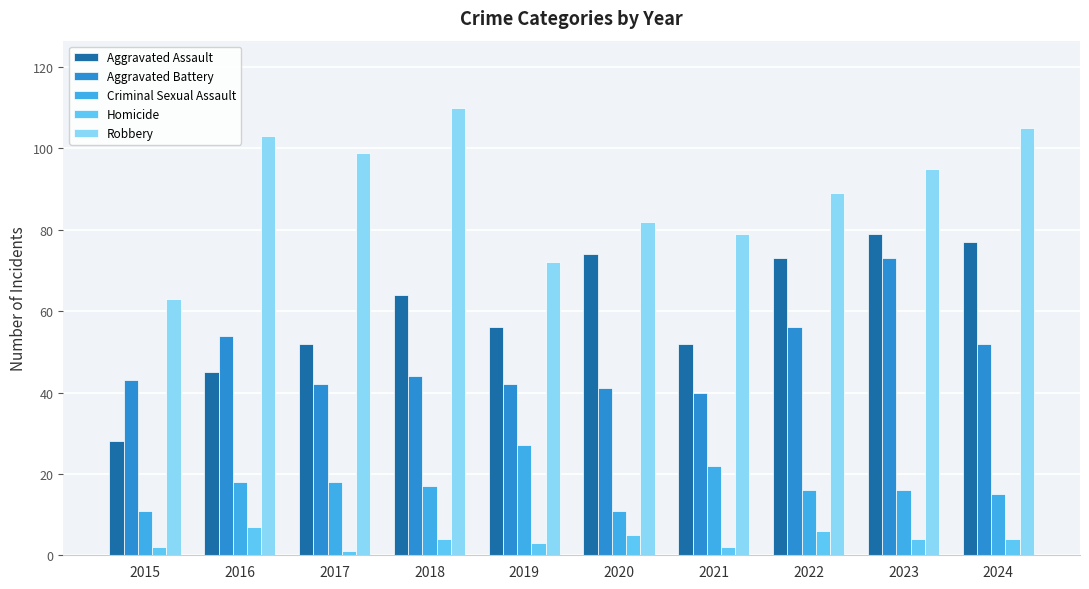

At 2019, list the series in order from smallest to largest.

Homicide, Criminal Sexual Assault, Aggravated Battery, Aggravated Assault, Robbery